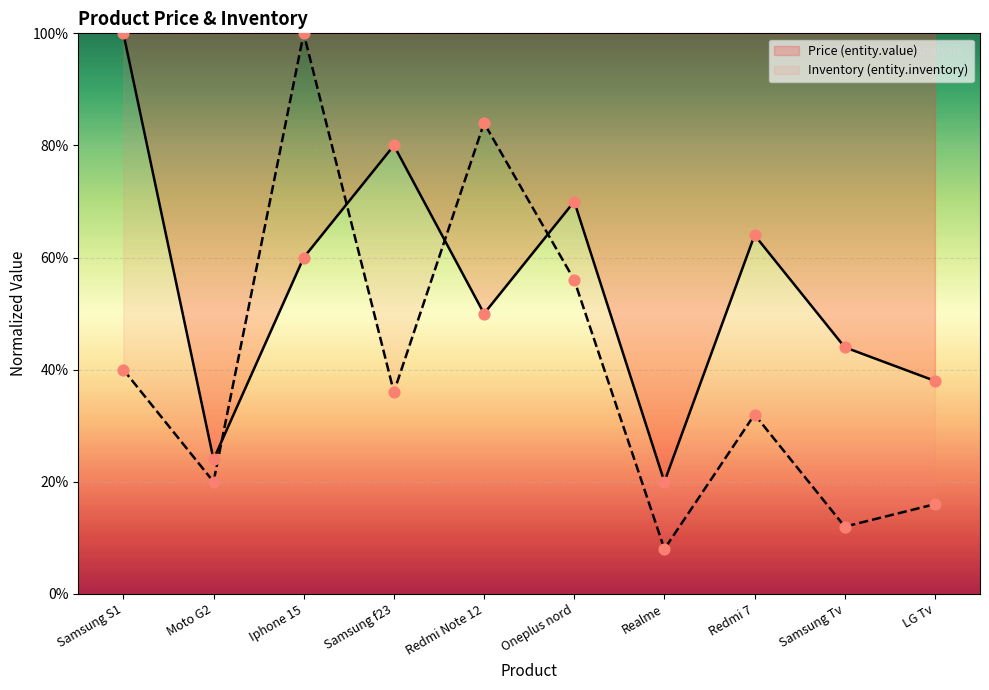

At which category is the sum across all series the highest?

Iphone 15